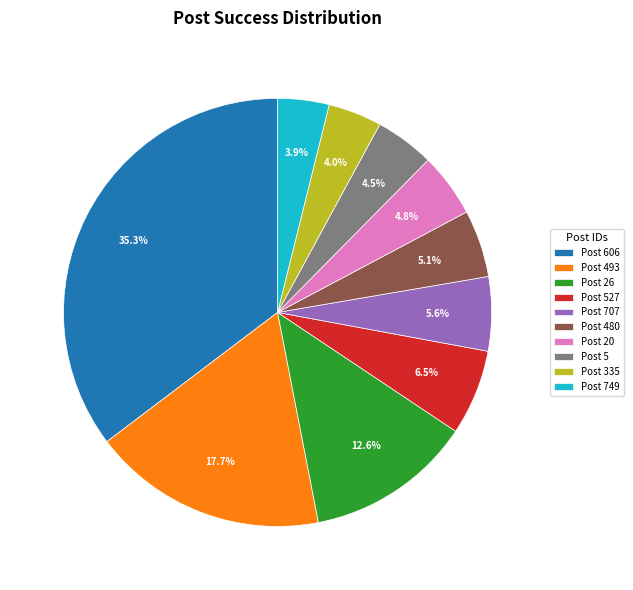

Which has a higher value, Post 606 or Post 493?

Post 606